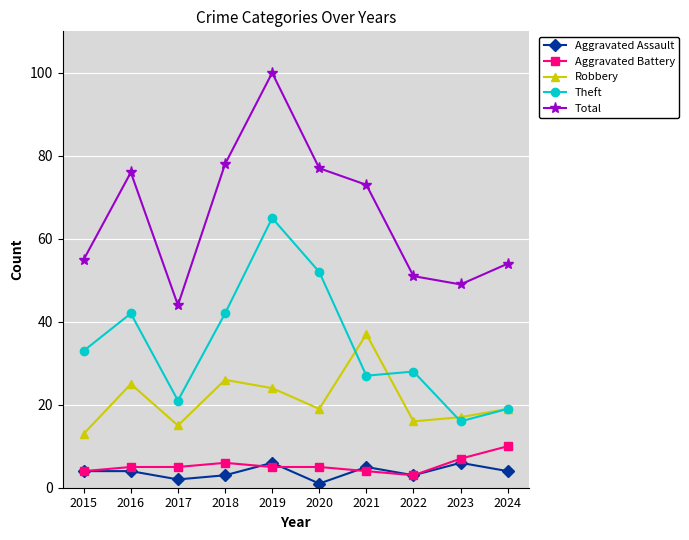

Rank the series by their maximum value, from highest to lowest.

Total, Theft, Robbery, Aggravated Battery, Aggravated Assault